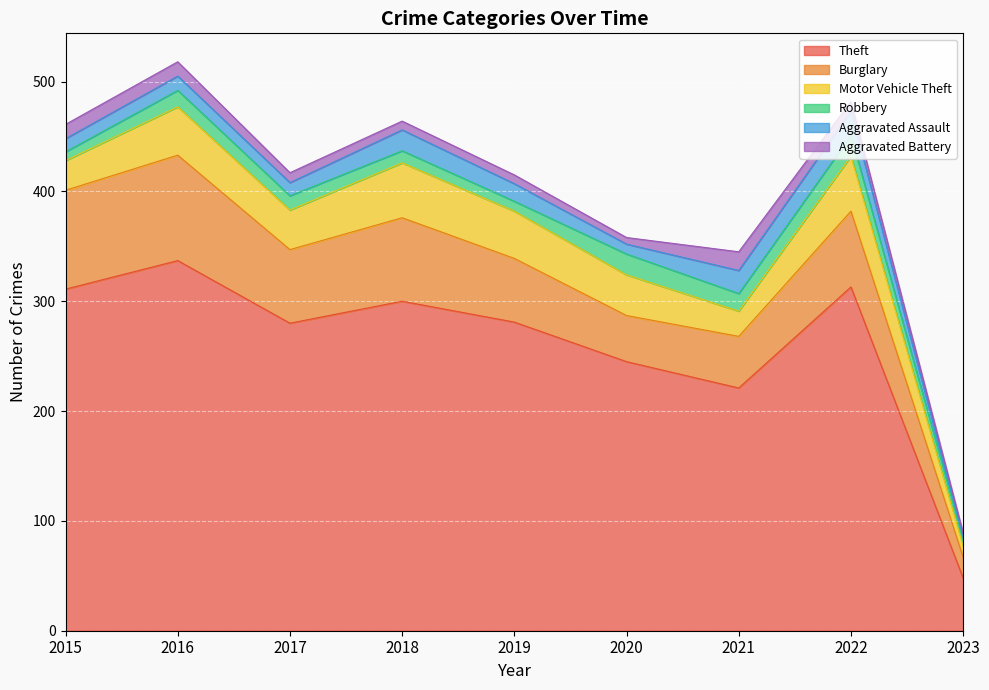

What value does the Robbery series have at 2023?

6